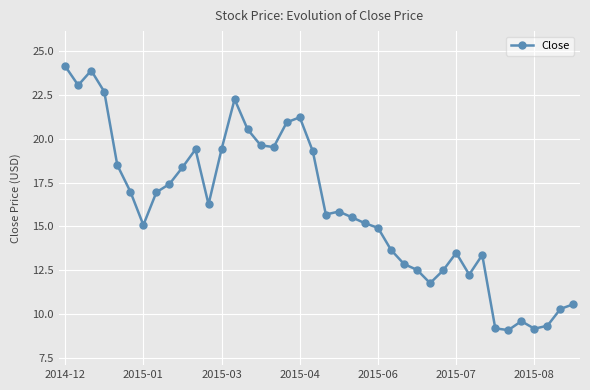

What is the value of the 7th point from the left?

15.1